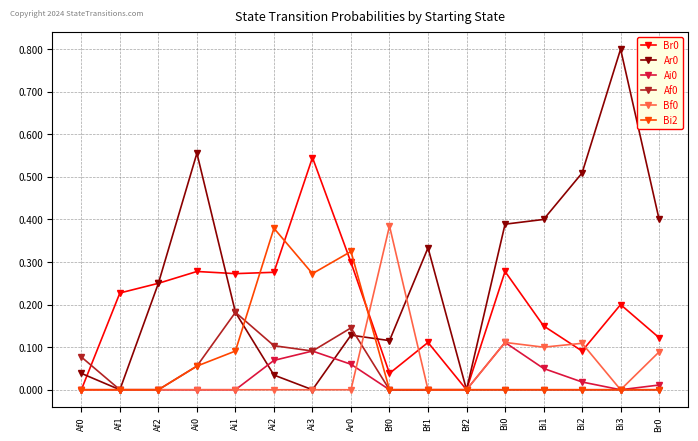

What is the total value across all series at Bi3?

1.0